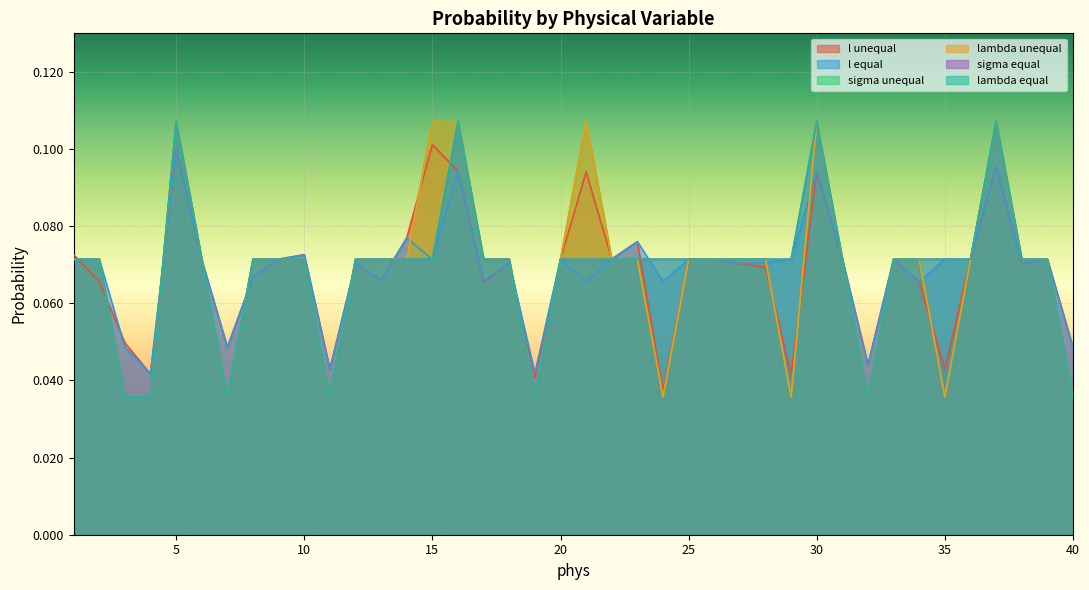

How many lines are shown in the chart?

6